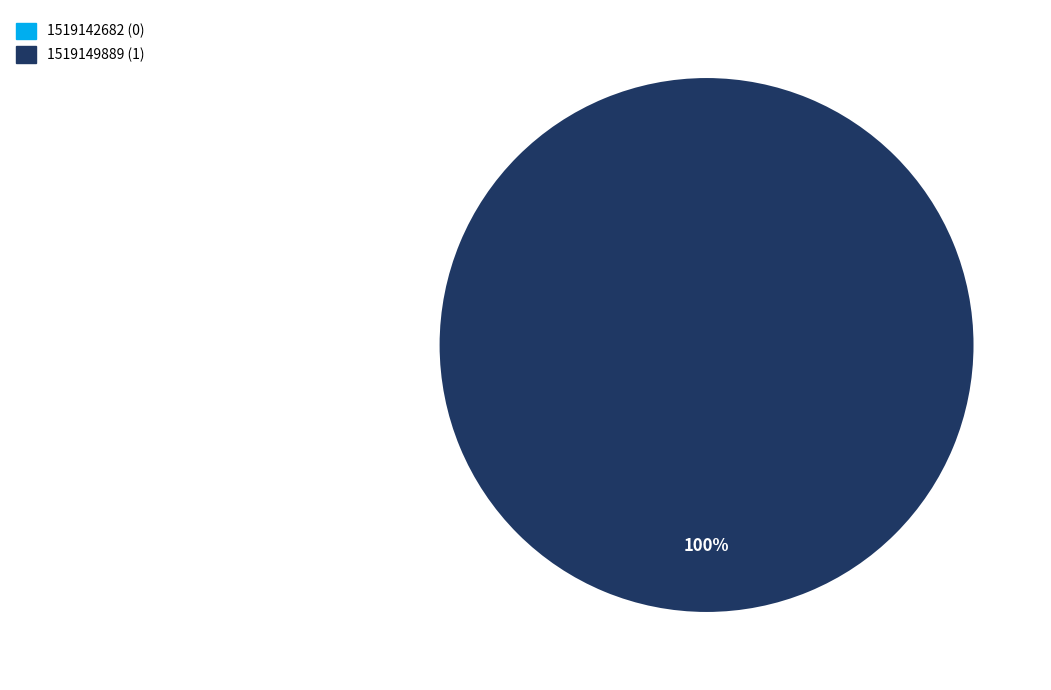

Is it true that 1519149889 is 99% of the pie?

False